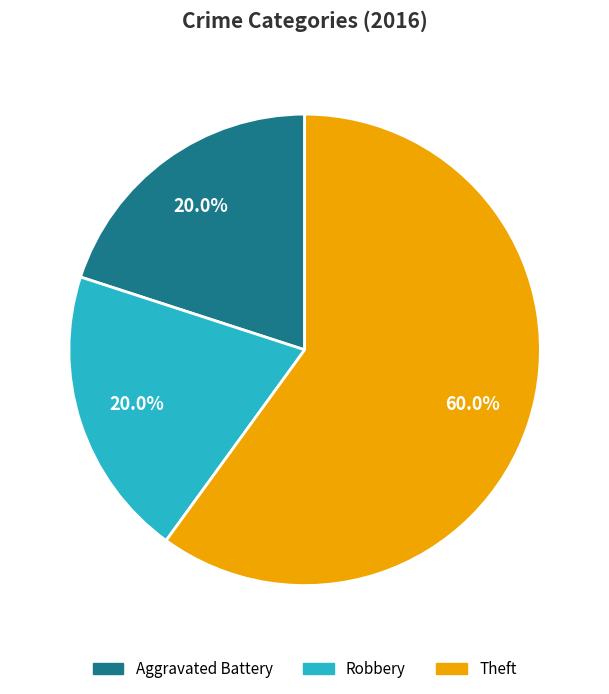

What percentage is NOT represented by Theft?

40.0%